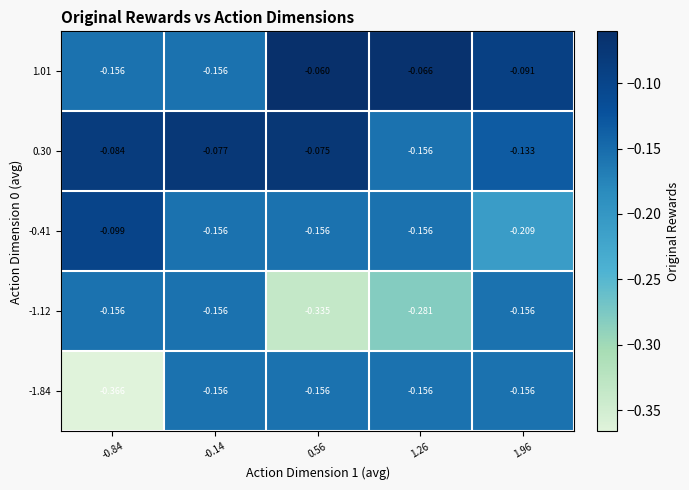

Is the value of -0.41 at 1.26 greater than the value of 0.30 at -0.84?

No